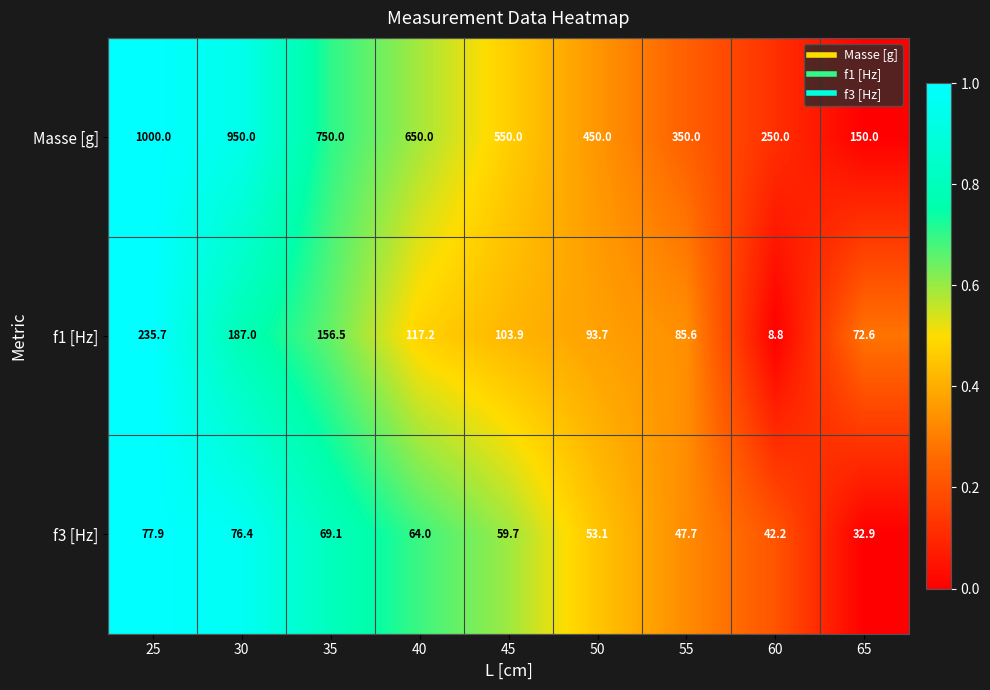

What is the sum of all Masse [g] values?

5100.0